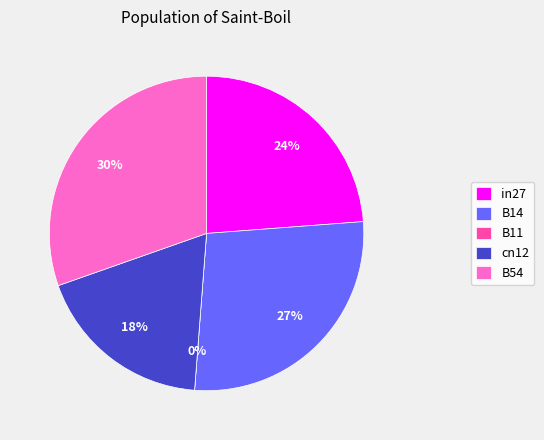

Is the sum of in27 and B11 greater than half?

No